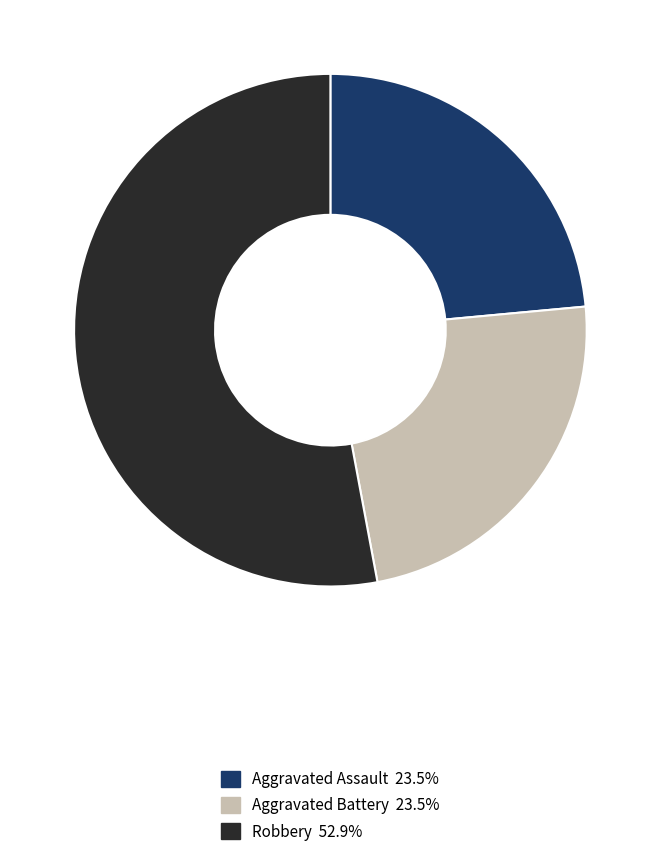

Does any single category account for the majority?

Yes